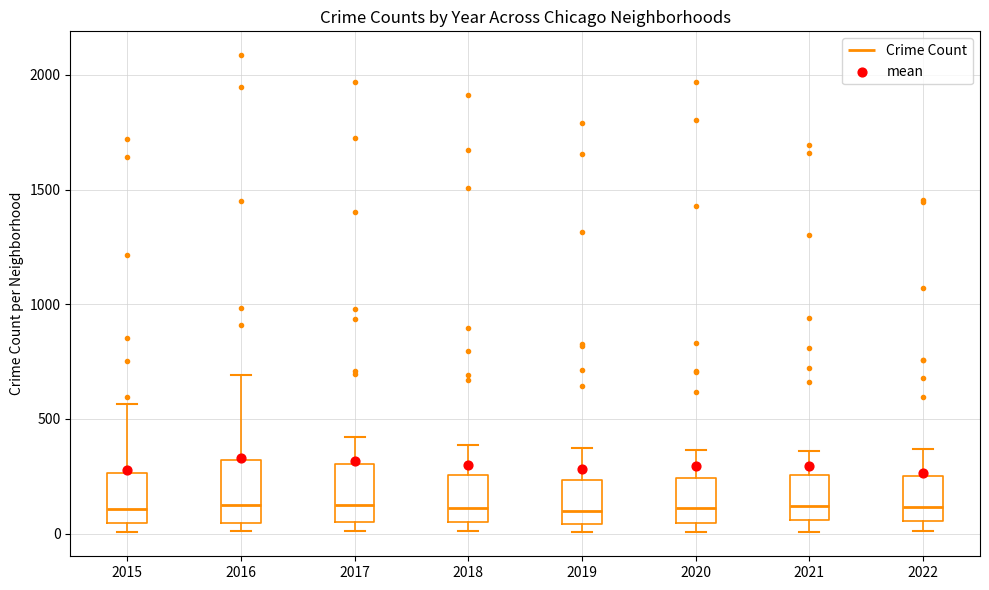

Reading left to right, transcribe this box plot: for each box, give where its median line is, the range the box spans, and where its two whiskers end, as read against the y-axis. The values are not printed on the chart, so give them approximately, as read against the axis.

2015: median 100, box 50 to 250, whiskers 0 to 550
2016: median 150, box 50 to 300, whiskers 0 to 700
2017: median 100, box 50 to 300, whiskers 0 to 400
2018: median 100, box 50 to 250, whiskers 0 to 400
2019: median 100, box 50 to 250, whiskers 0 to 400
2020: median 100, box 50 to 250, whiskers 0 to 350
2021: median 100, box 50 to 250, whiskers 0 to 350
2022: median 100, box 50 to 250, whiskers 0 to 350